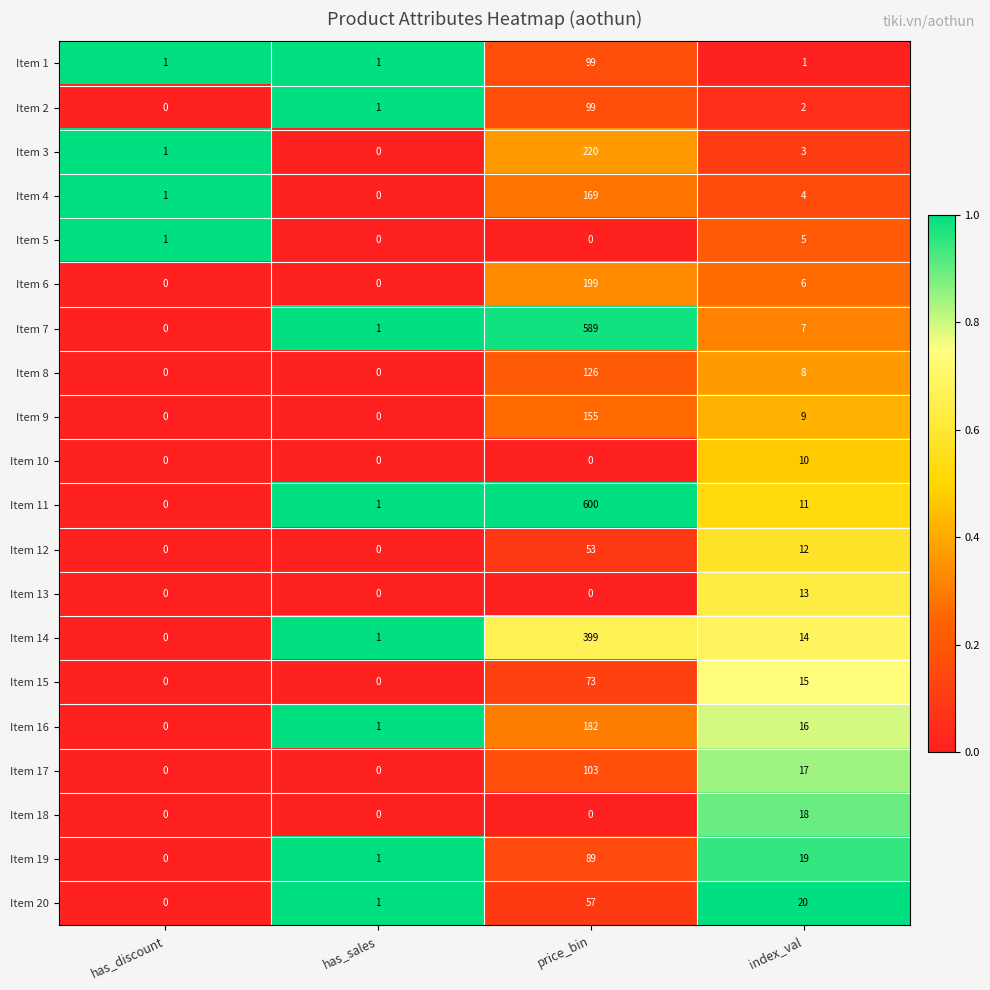

Rank the categories by Item 11 value from lowest to highest.

has_discount, has_sales, index_val, price_bin